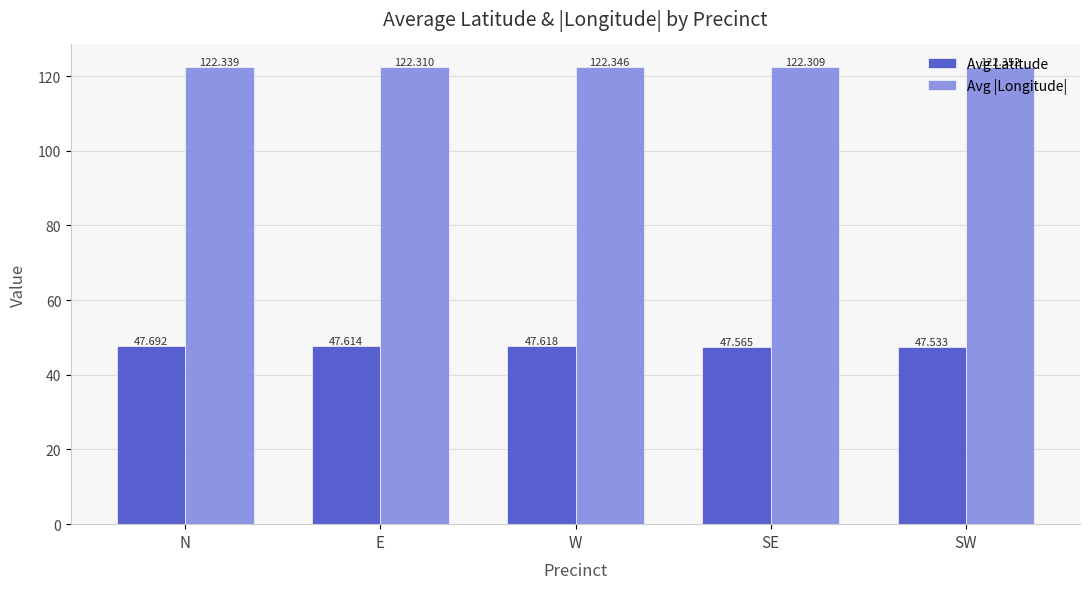

What is the sum of all Avg |Longitude| values?

611.7